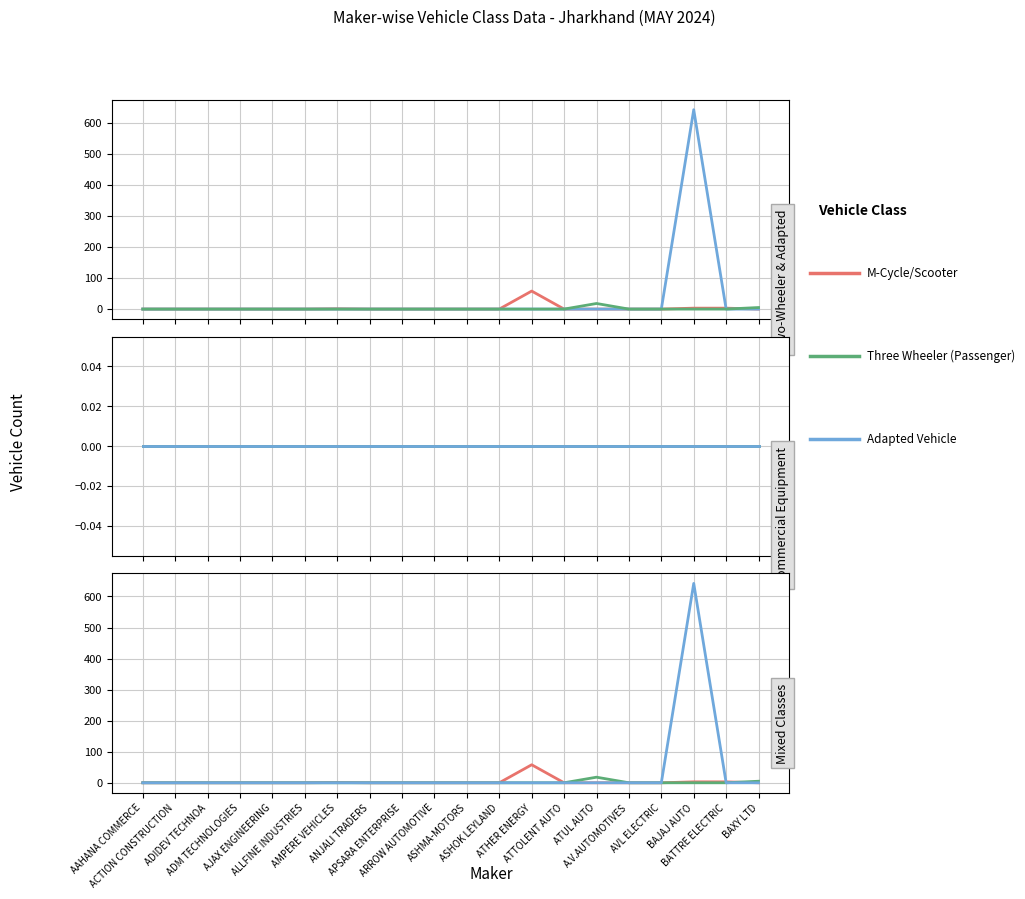

Rank the series at ATUL AUTO from highest to lowest value.

Three Wheeler (Passenger), M-Cycle/Scooter, Adapted Vehicle, Fork Lift, Power Tiller (Commercial), Mobile Clinic